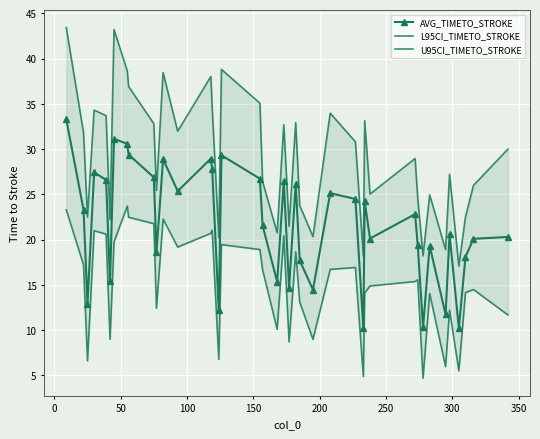

What is the minimum value for AVG_TIMETO_STROKE?

10.2